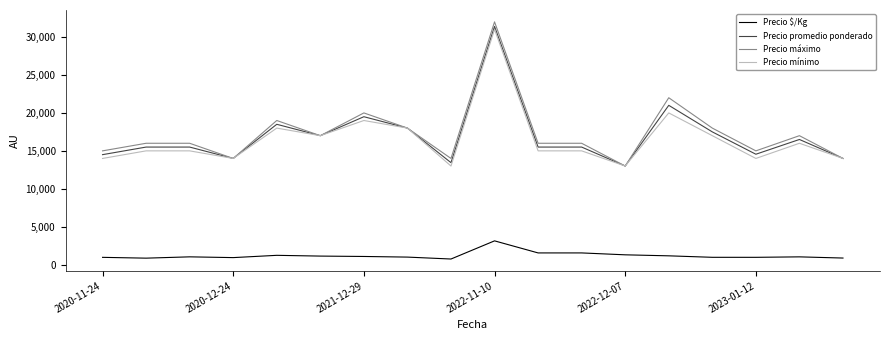

Which series has the widest spread of values?

Precio máximo